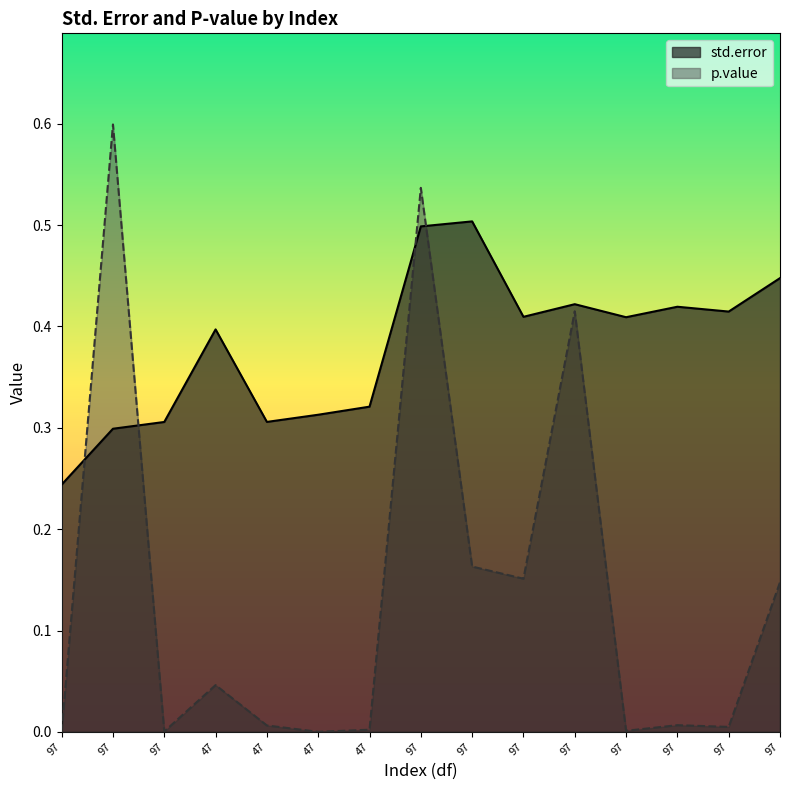

How many std.error values are between 0 and 1?

15